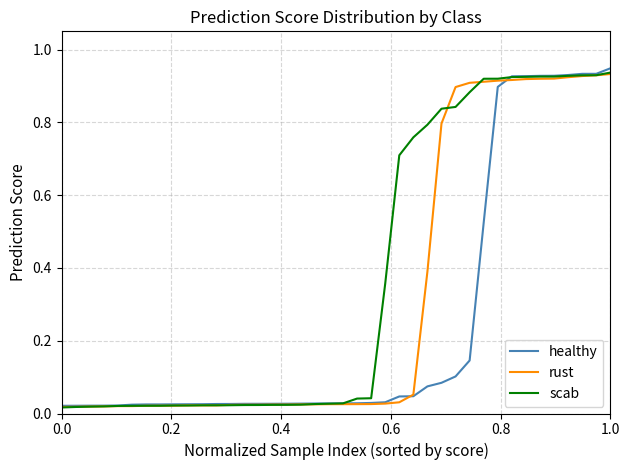

List the series in order of their overall mean, highest first.

scab, rust, healthy